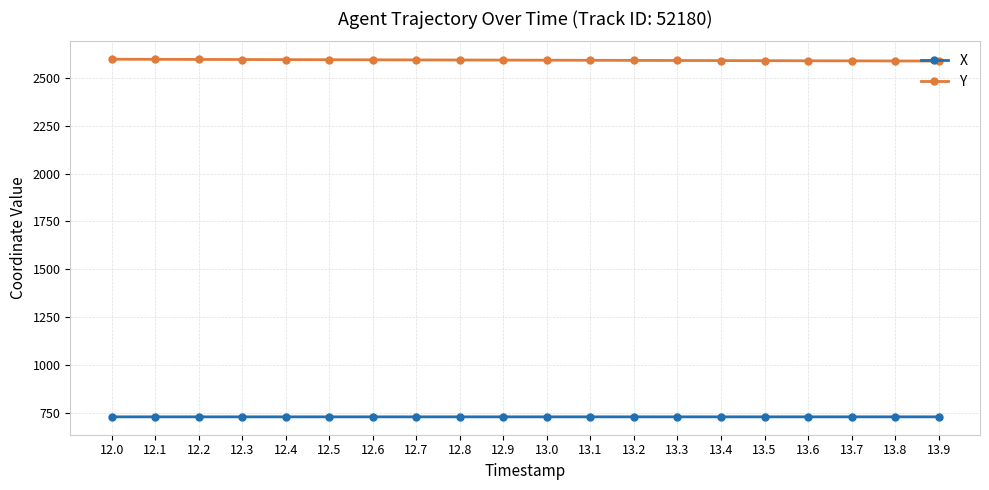

Is the value of Y at 12.3 greater than the value of X at 13.3?

Yes